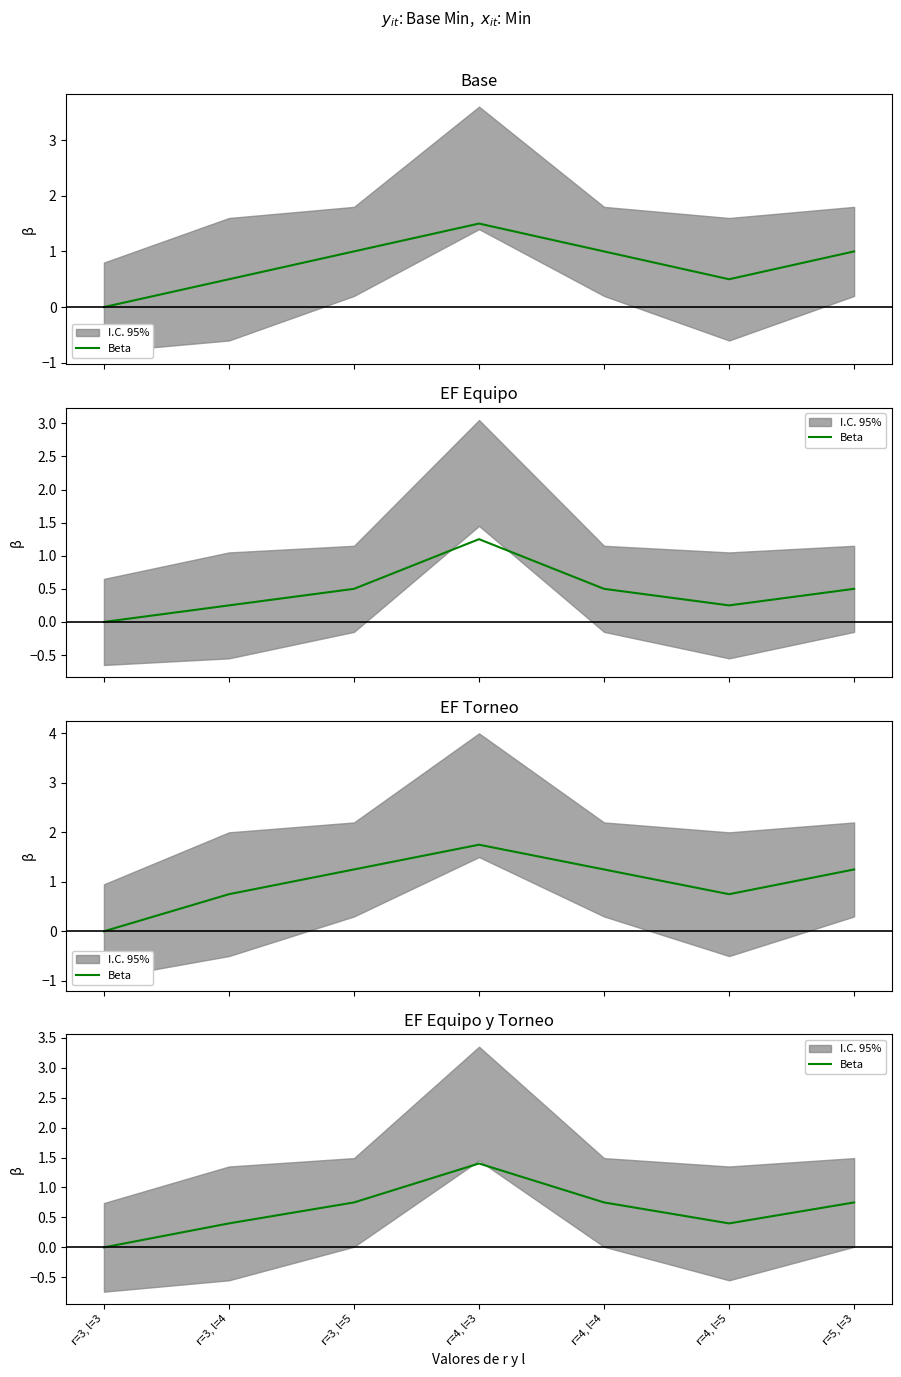

How many values exceed 0?

6